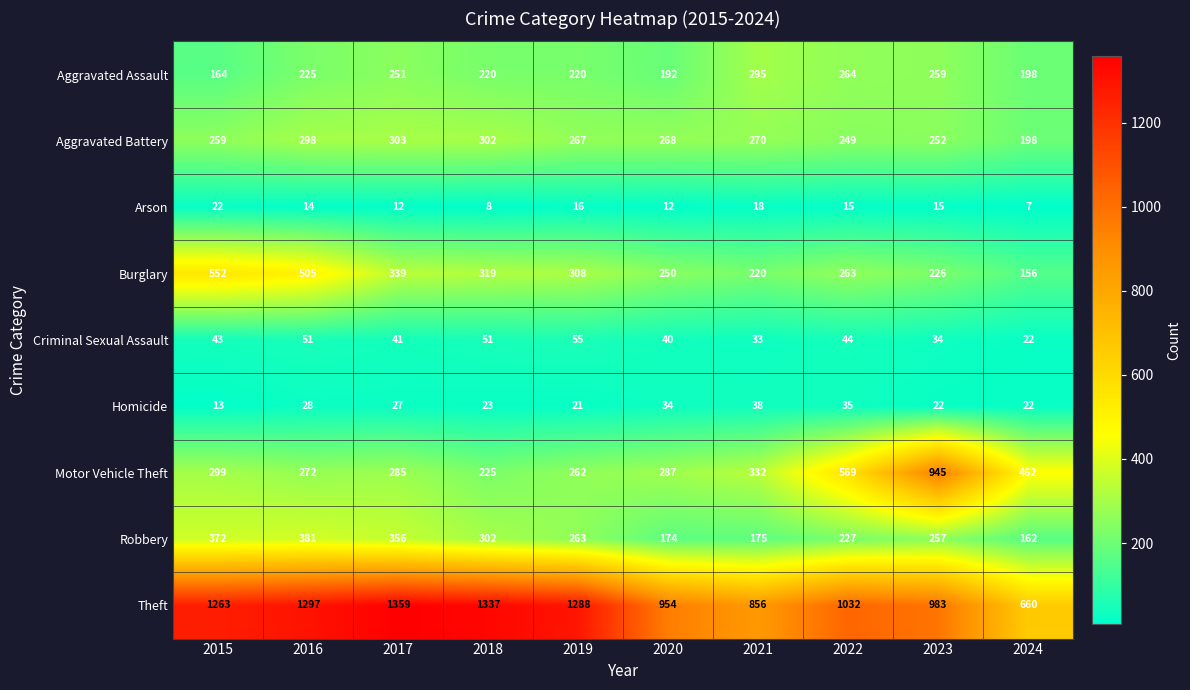

What is the greatest value displayed?

1359